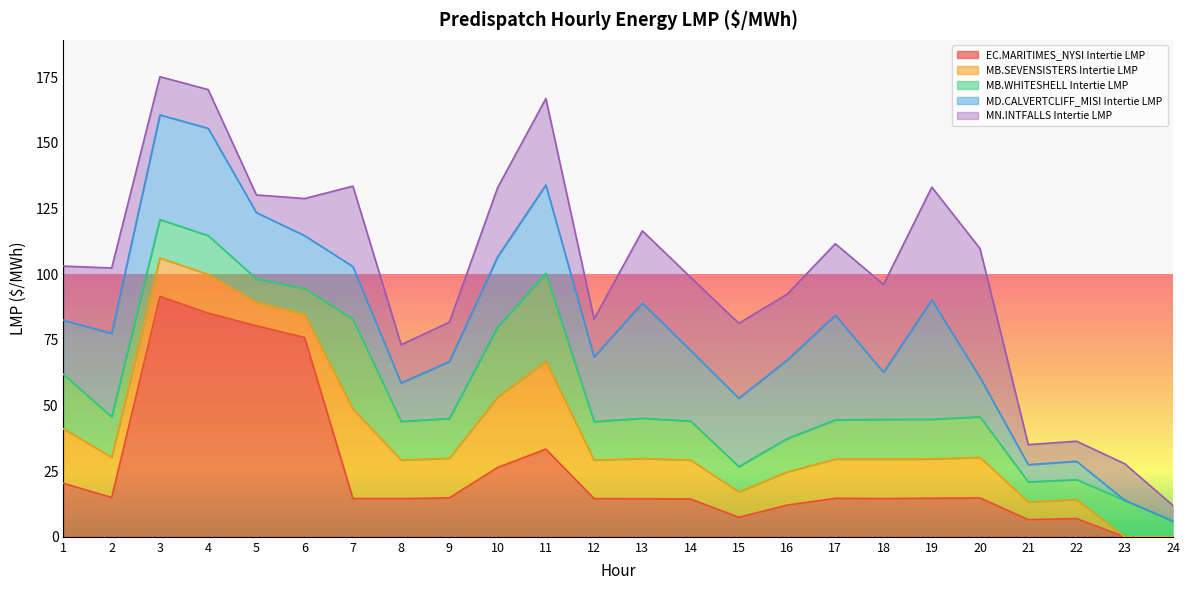

The value of MN.INTFALLS Intertie LMP at 15 is 28.6. True or false?

True